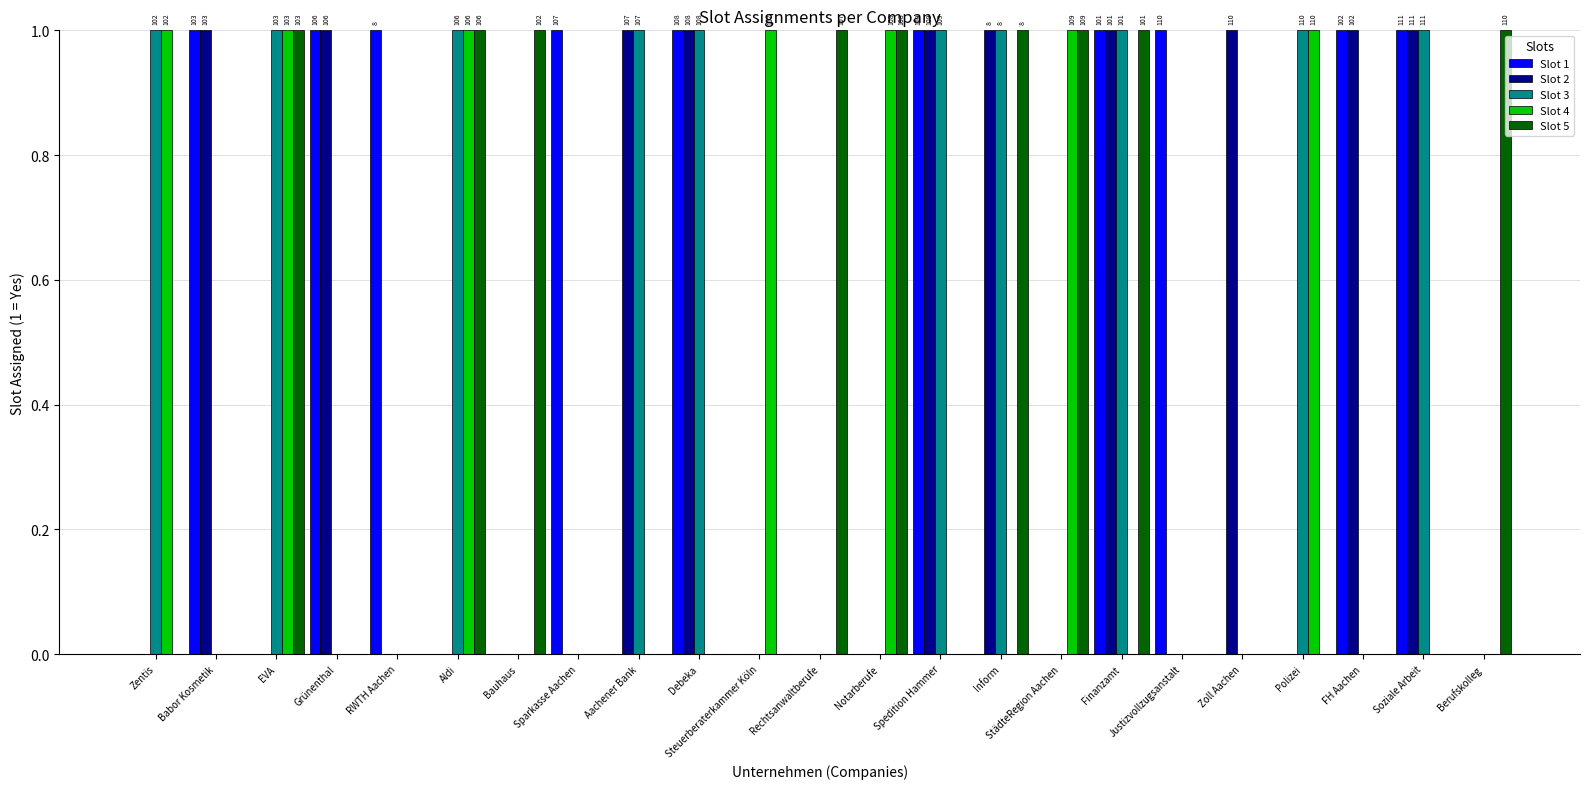

Reading left to right, transcribe all the data shown in this chart.

Slot 1: 0	1	0	1	1	0	0	1	0	1	0	0	0	1	0	0	1	1	0	0	1	1	0
Slot 2: 0	1	0	1	0	0	0	0	1	1	0	0	0	1	1	0	1	0	1	0	1	1	0
Slot 3: 1	0	1	0	0	1	0	0	1	1	0	0	0	1	1	0	1	0	0	1	0	1	0
Slot 4: 1	0	1	0	0	1	0	0	0	0	1	0	1	0	0	1	0	0	0	1	0	0	0
Slot 5: 0	0	1	0	0	1	1	0	0	0	0	1	1	0	1	1	1	0	0	0	0	0	1